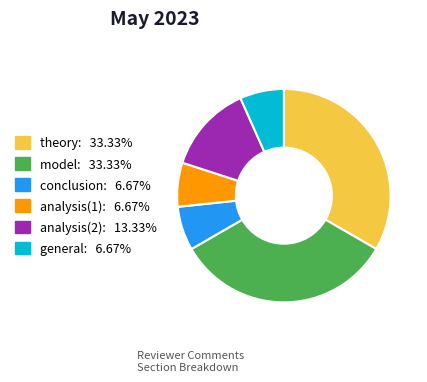

Is there any slice that represents more than half of the pie?

No